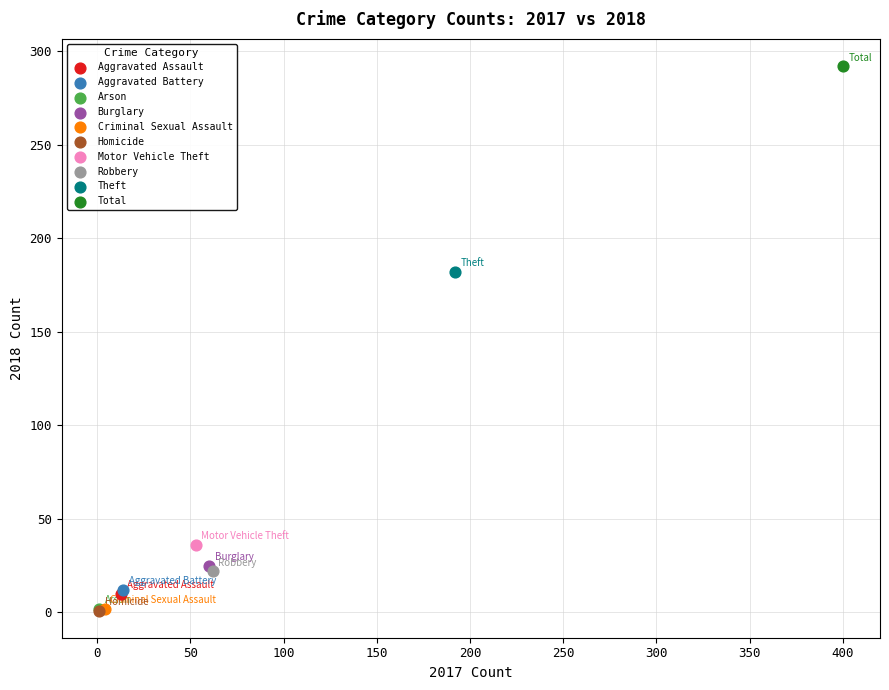

Which series contains the highest Y value?

Total